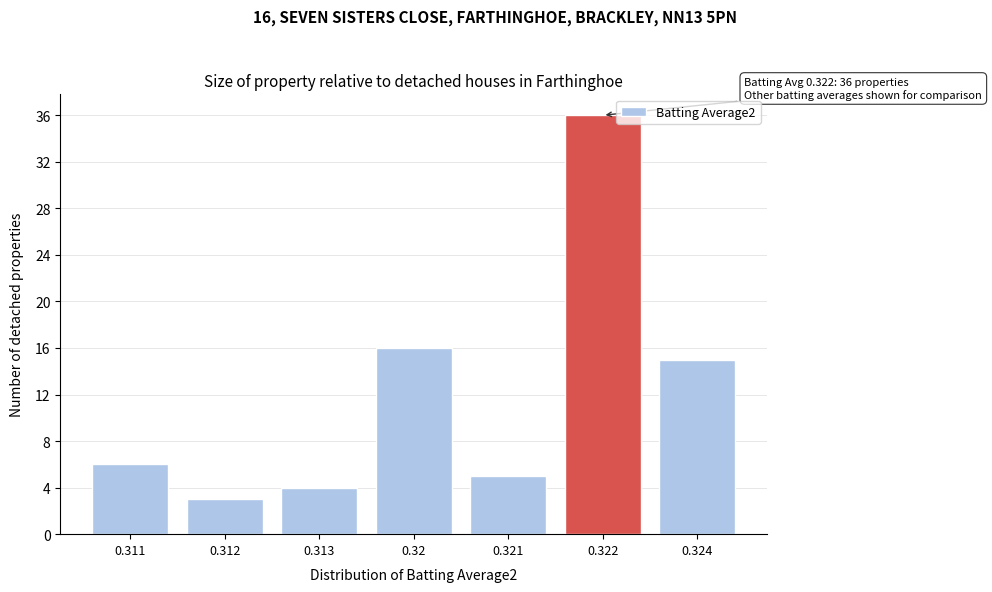

Reading left to right, transcribe all the data shown in this chart.

0.311=6	0.312=3	0.313=4	0.32=16	0.321=5	0.322=36	0.324=15